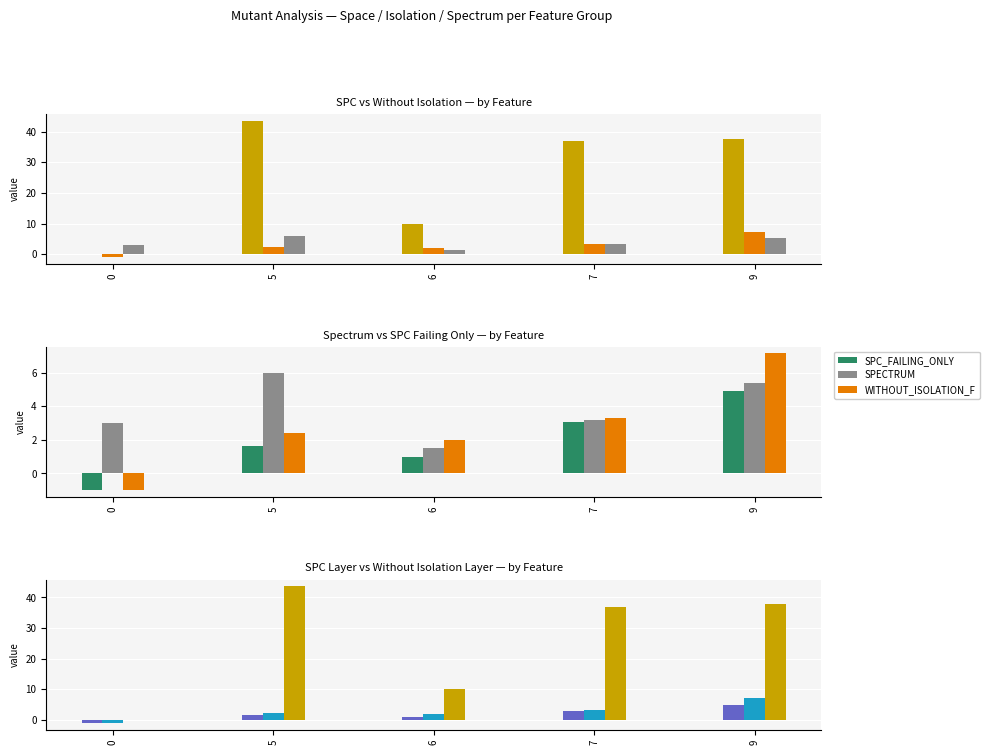

Reading left to right, extract all data points from this chart.

SPC_SPACE: 0=0.0	5=43.6	6=10.0	7=36.8	9=37.7
WITHOUT_ISOLATION_F: 0=-1.0	5=2.4	6=2.0	7=3.3	9=7.1
SPECTRUM: 0=3.0	5=6.0	6=1.5	7=3.2	9=5.4
SPC_FAILING_ONLY: 0=-1.0	5=1.6	6=1.0	7=3.1	9=4.9
SPC_LAYER: 0=-1.0	5=1.6	6=1.0	7=3.1	9=4.9
WITHOUT_ISOLATION_LAYER: 0=-1.0	5=2.2	6=2.0	7=3.3	9=7.1